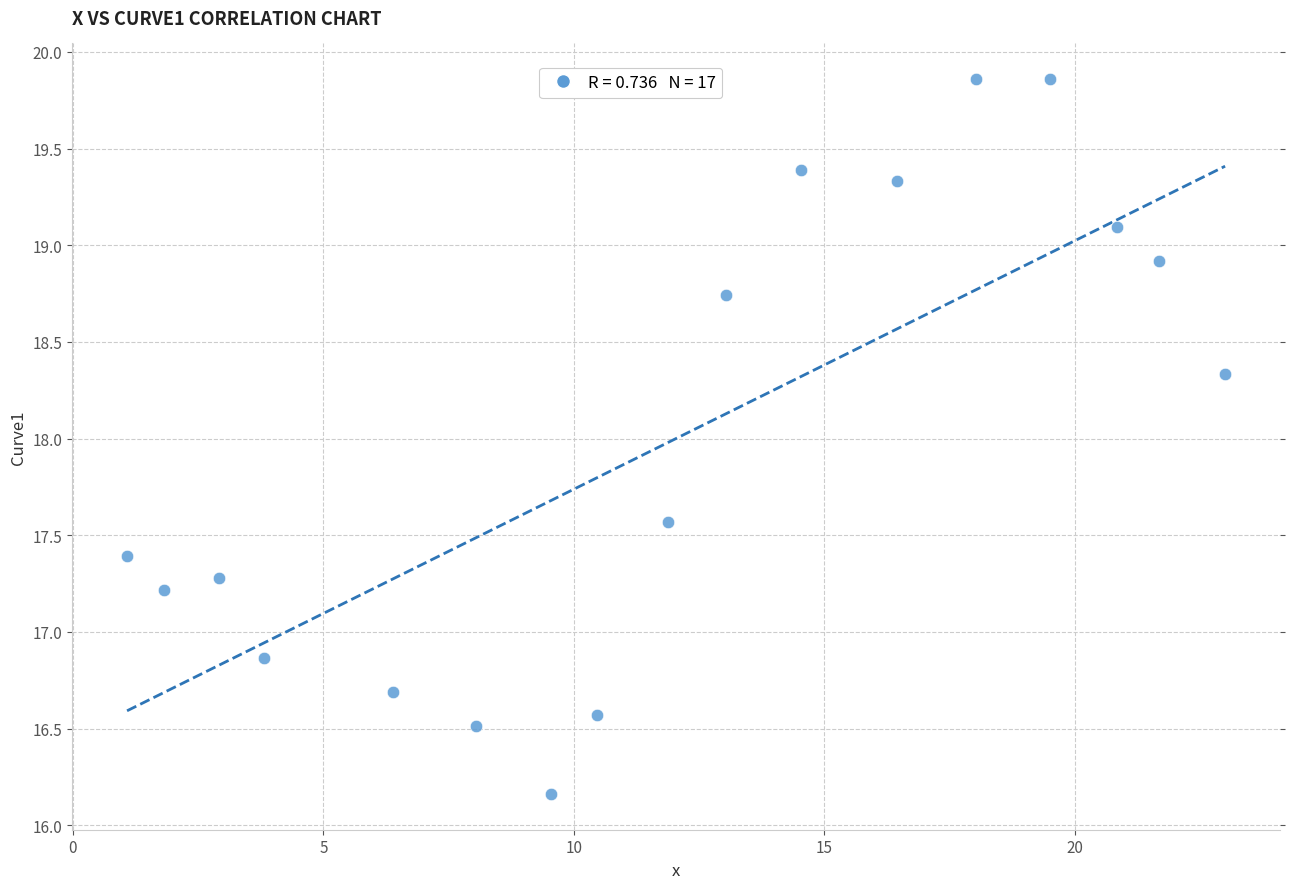

What is the range of X values (max minus min)?

21.9